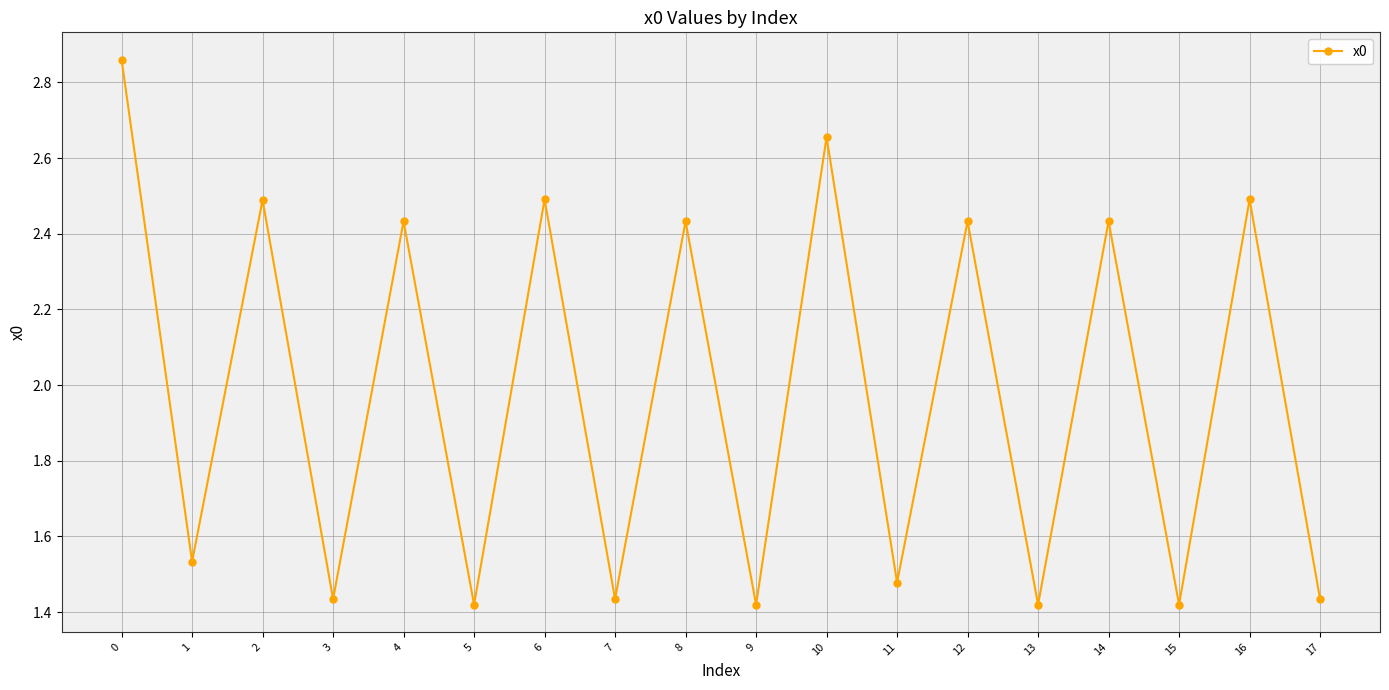

What is the value of the 7th point from the left?

2.5